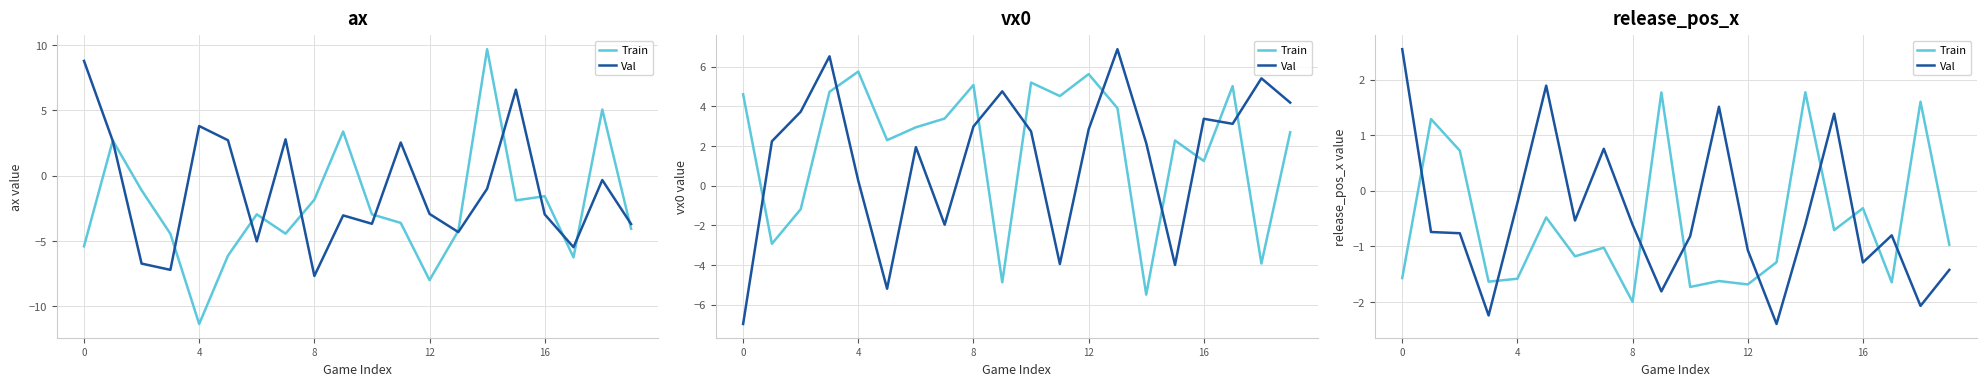

What is the total value across all series at 11?

-0.1